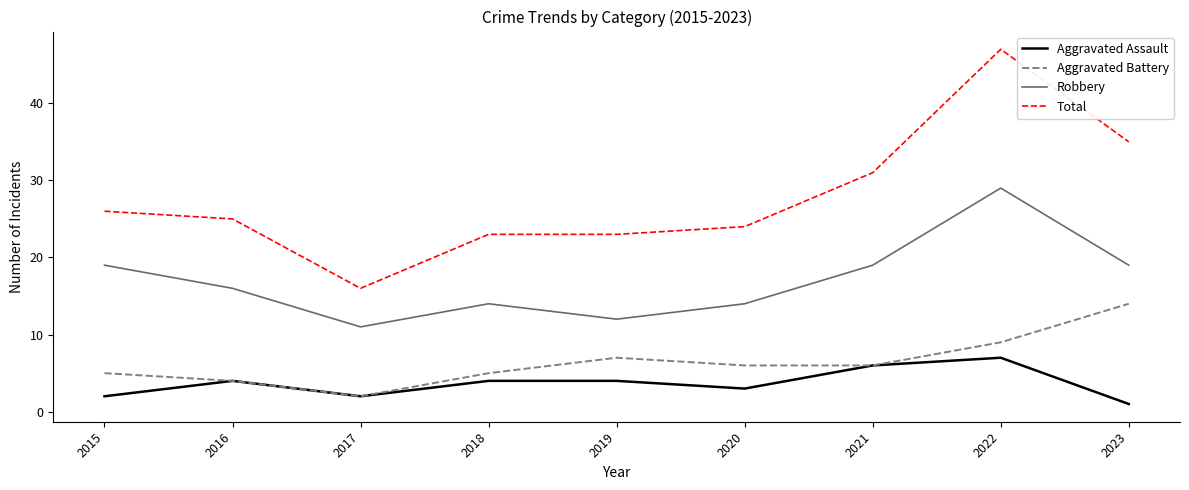

What is the difference between the Total values at 2015 and 2016?

1